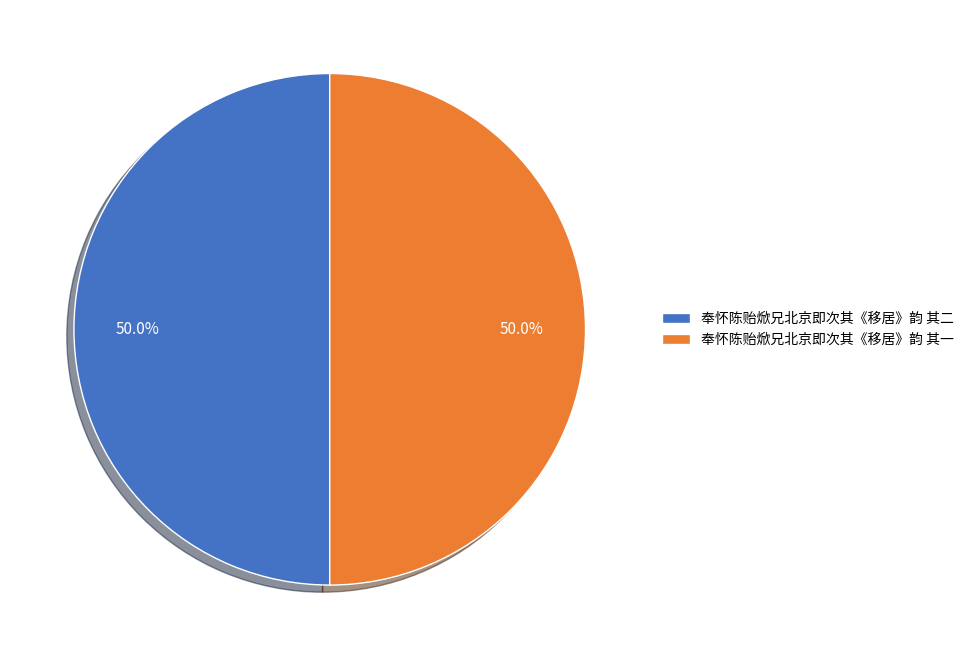

How many slices are in this pie chart?

2